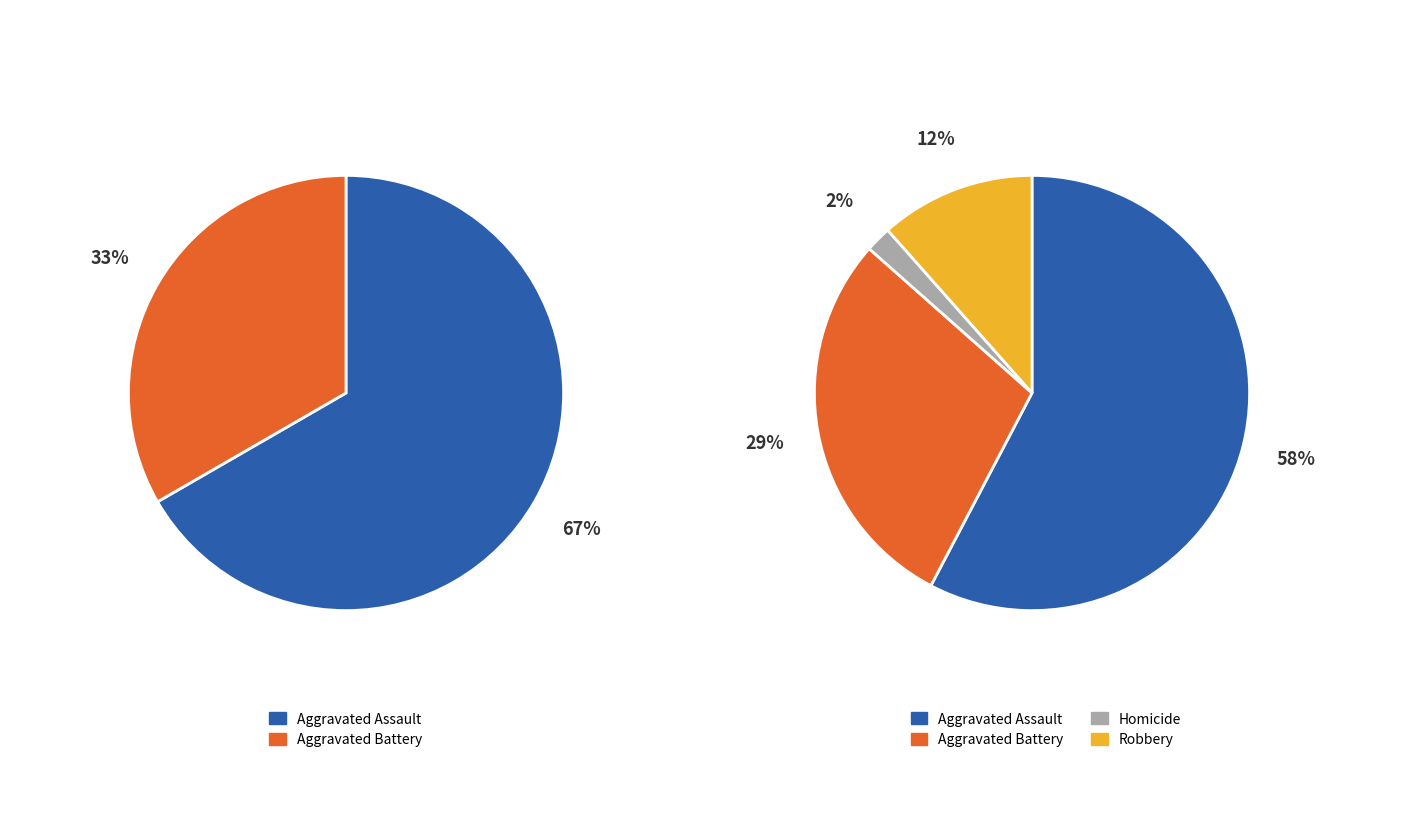

The Aggravated Assault slice represents 58% of the pie. True or false?

True